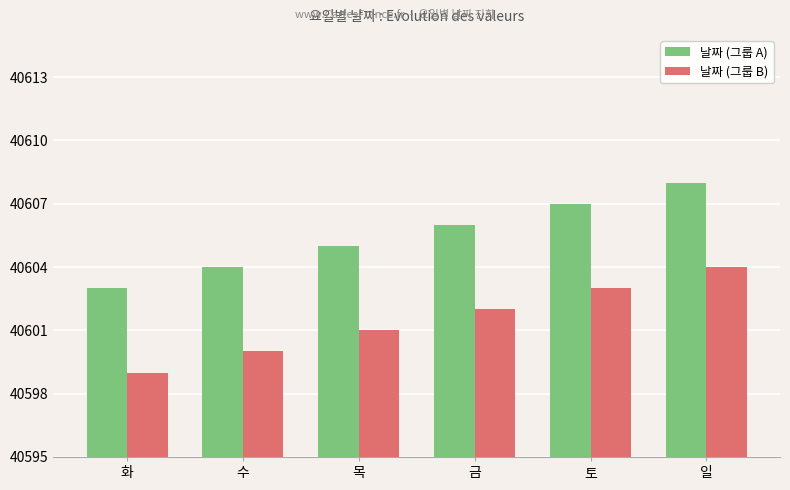

How many groups of bars are there?

6